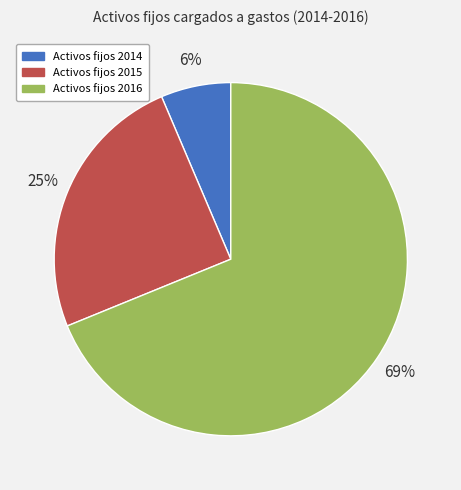

Is there any slice that represents more than half of the pie?

Yes